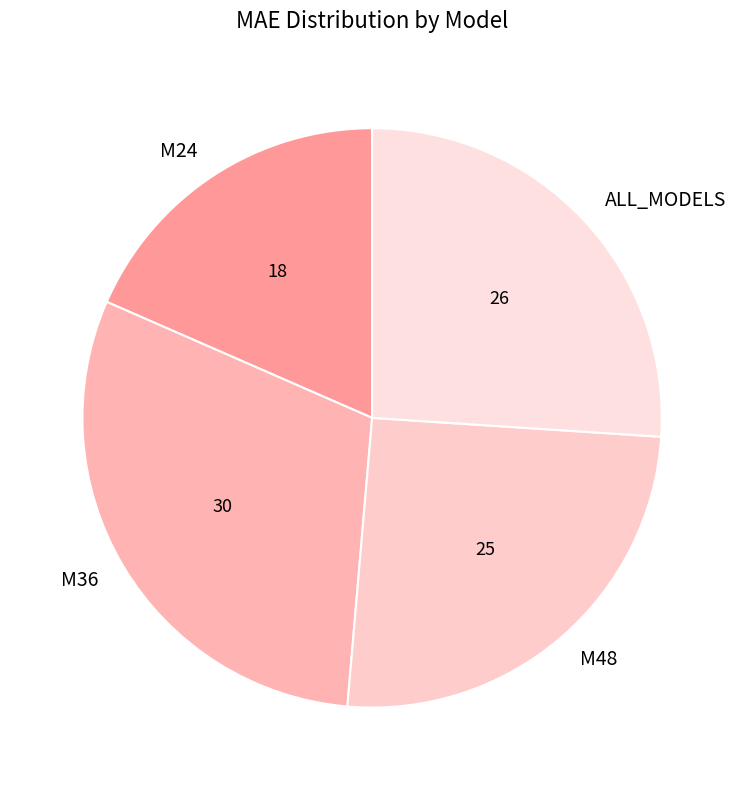

Which slice is the largest?

M36